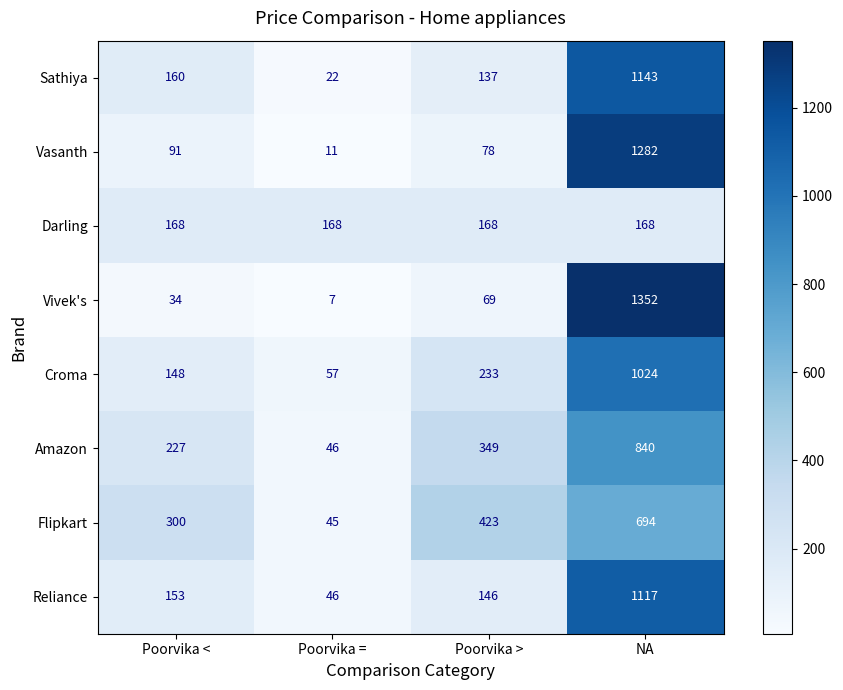

How many Flipkart values are between 300 and 694?

3